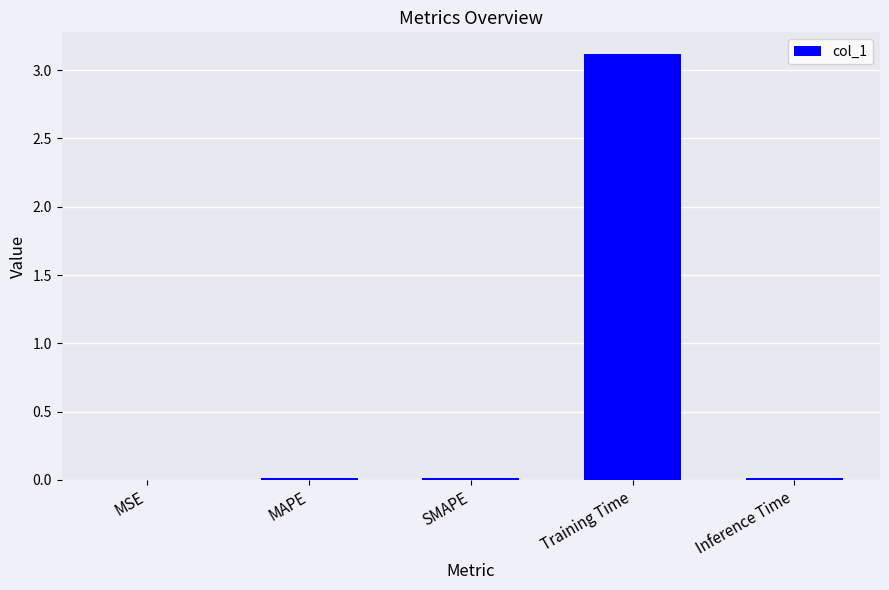

True or false: the data shows 0.0 at MSE.

True